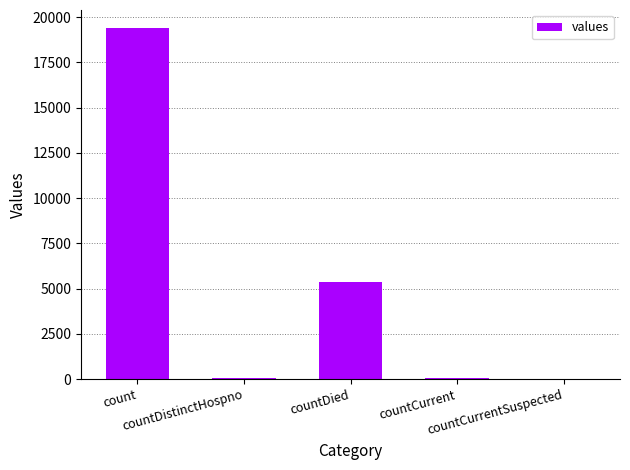

What is the maximum value shown in the chart?

19420